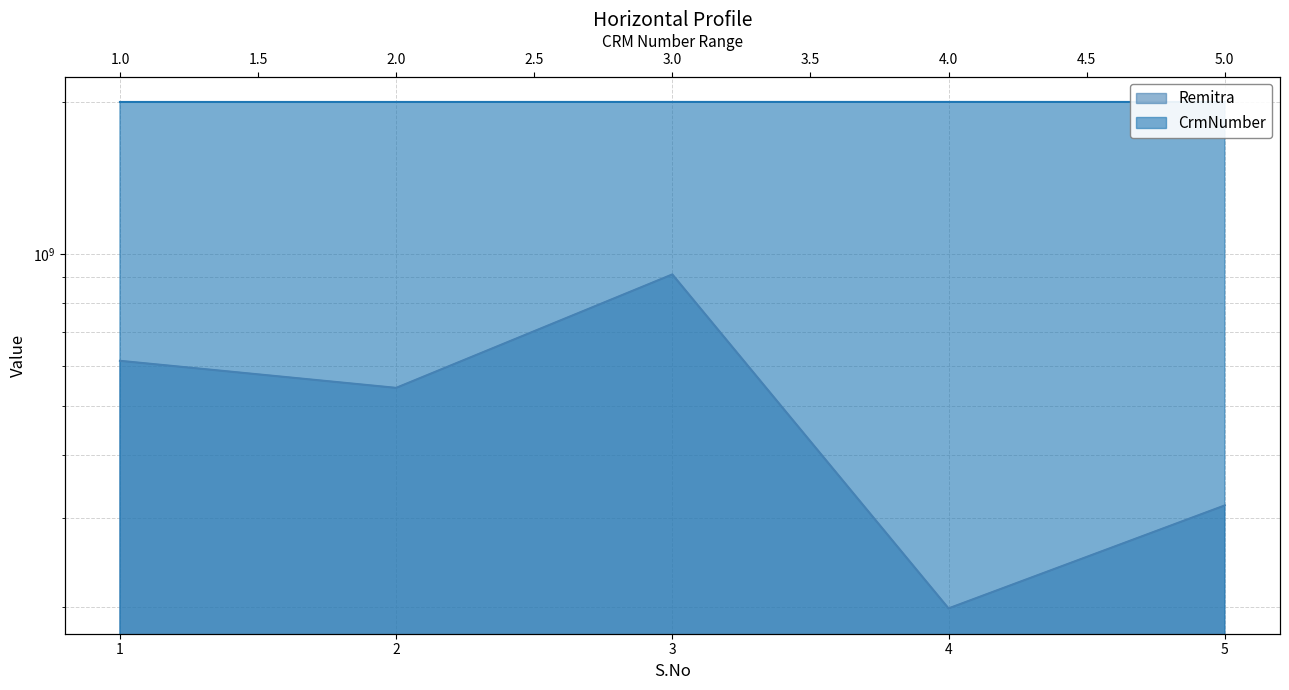

At which category is the sum across all series the highest?

3